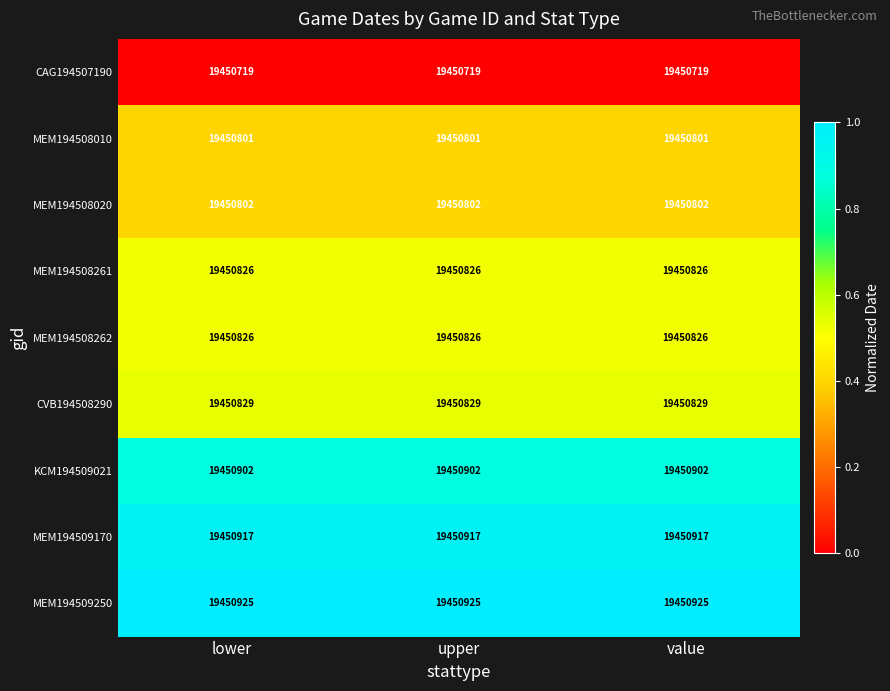

What is the sum of all MEM194508261 values?

58352478